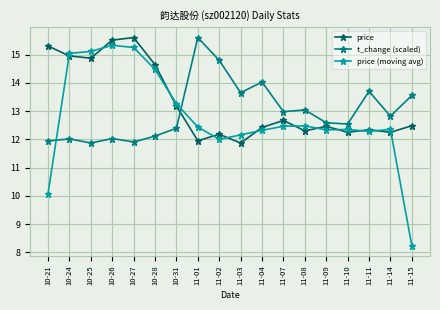

What is the total value across all series at 10-28?

41.2